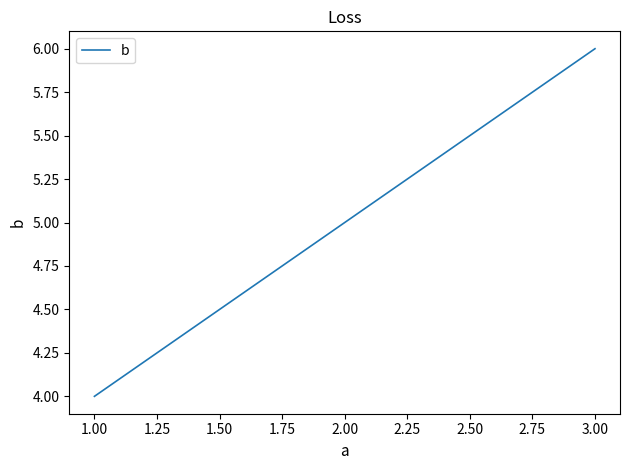

List the labels in order of value, smallest first.

1.00, 2.00, 3.00